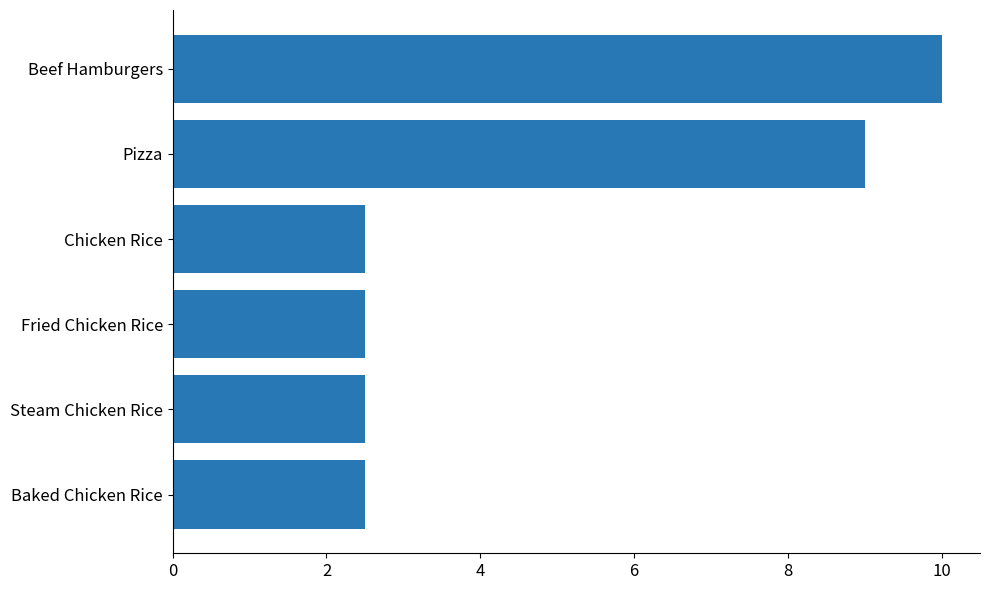

At which label is the value closest to 6?

Pizza